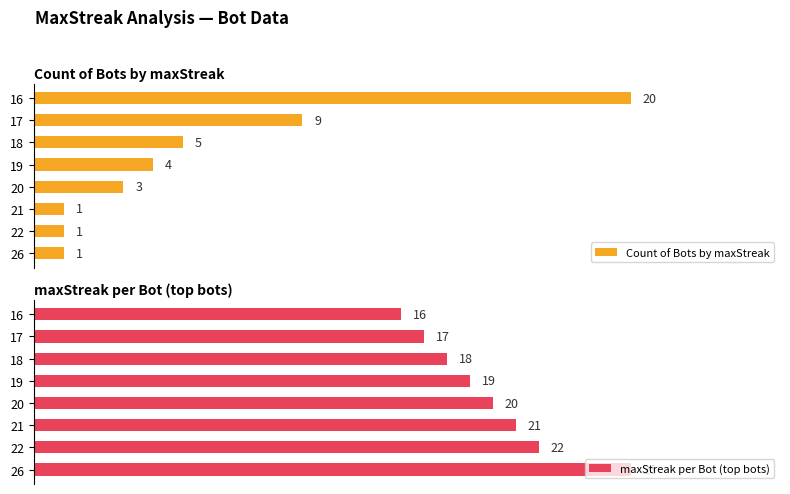

Does the chart contain any negative values?

No